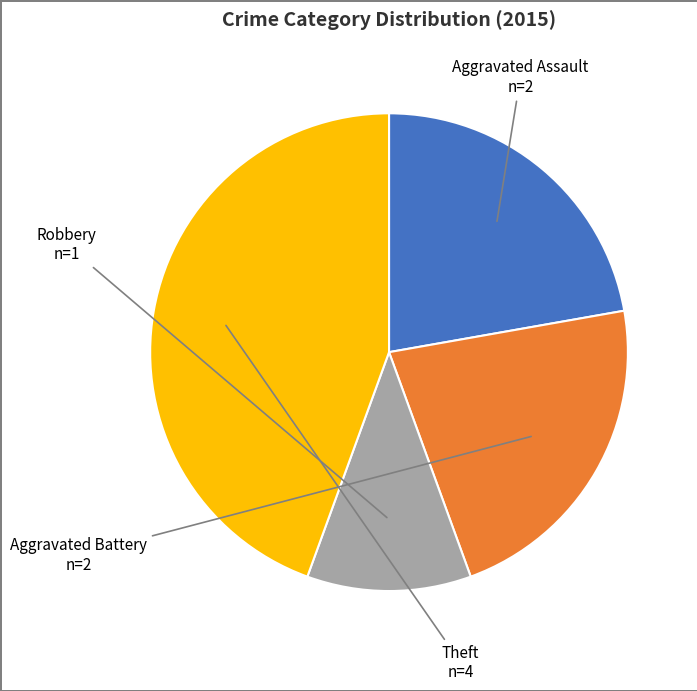

Approximately how many times larger is the value at Theft compared to Robbery?

4.0